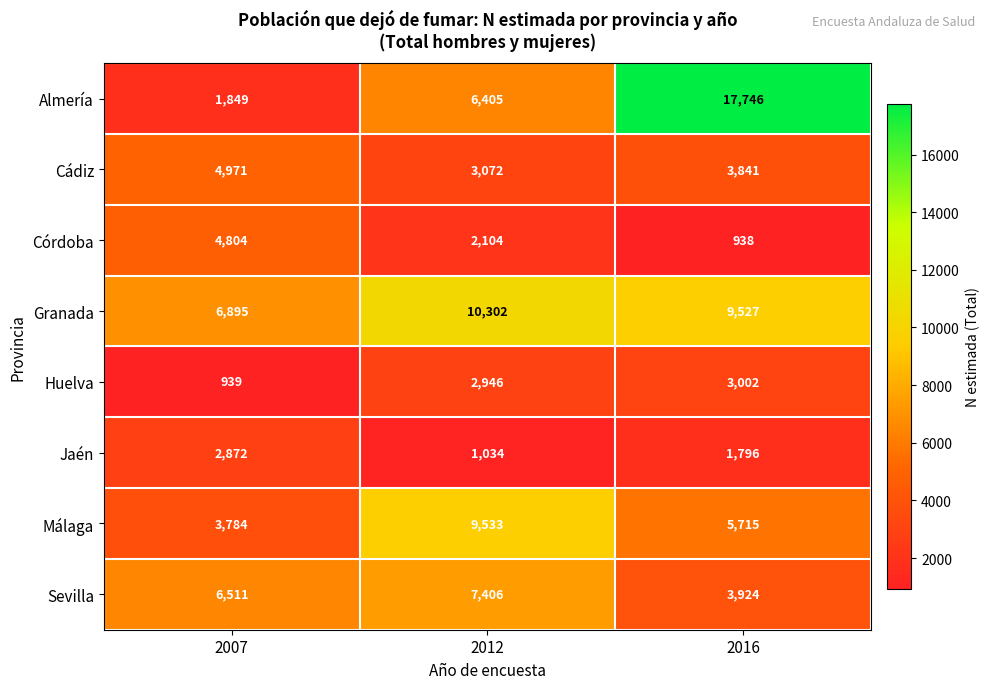

What is the minimum value shown in the chart?

938